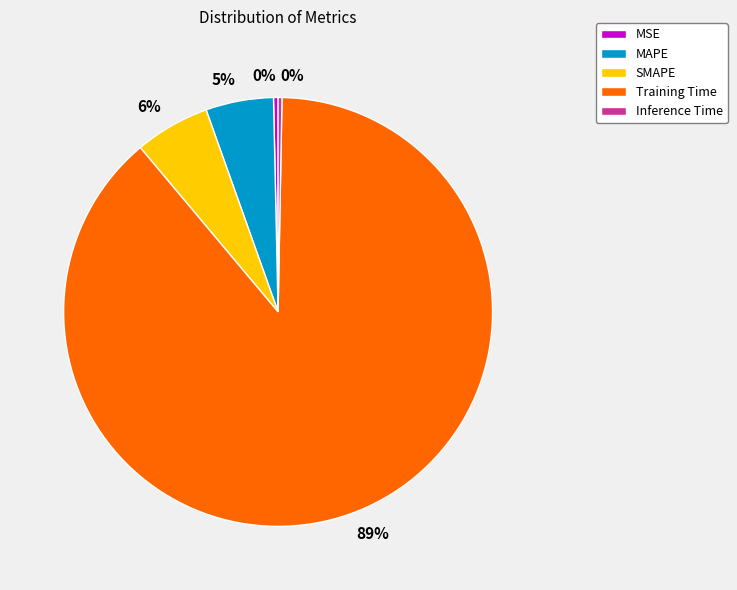

Is the sum of MAPE and MSE greater than half?

No